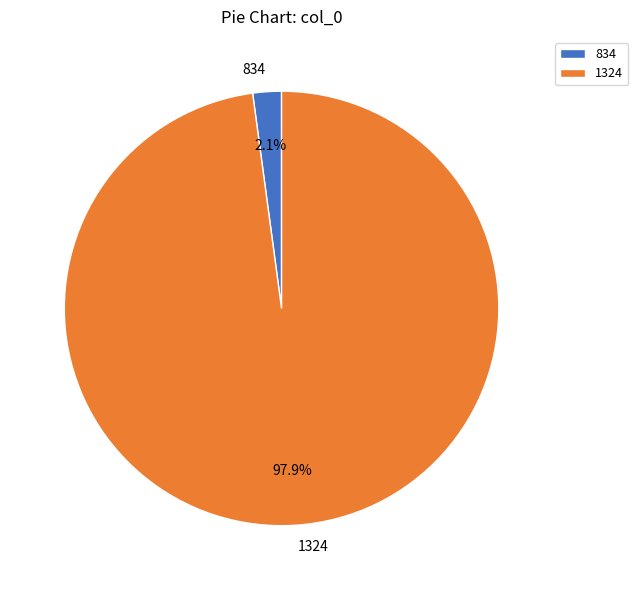

Which slice is the largest?

1324